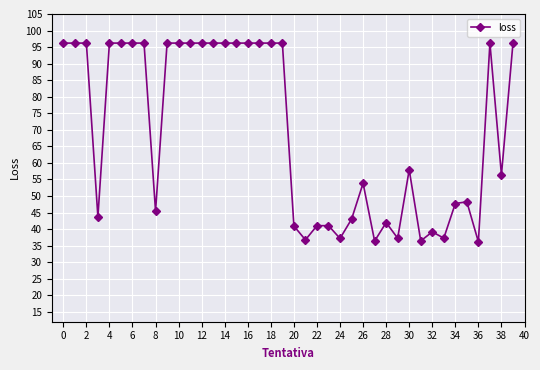

What is the average value?

69.5